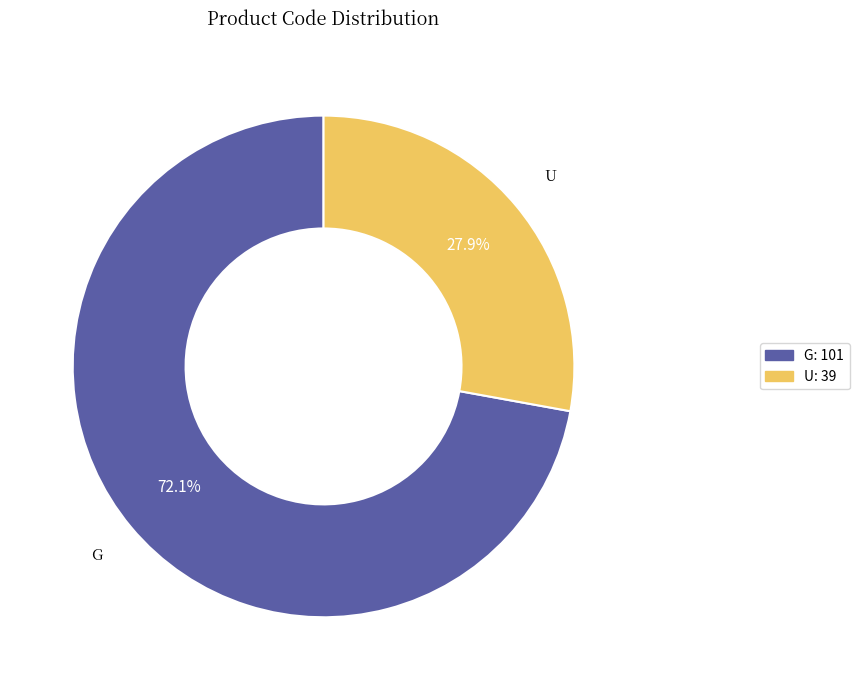

To the nearest percent, what portion does U represent?

28%